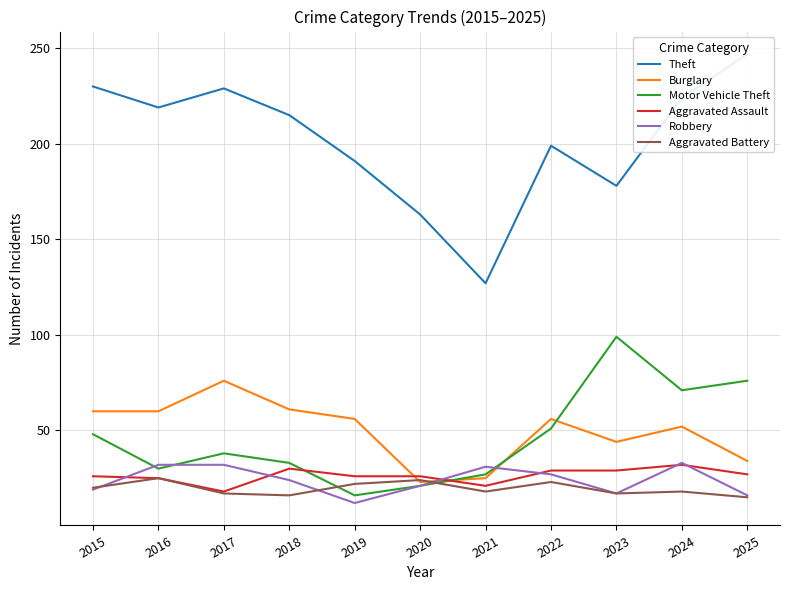

Reading left to right, transcribe all the data shown in this chart.

Theft: 2015=230	2016=219	2017=229	2018=215	2019=191	2020=163	2021=127	2022=199	2023=178	2024=224	2025=247
Burglary: 2015=60	2016=60	2017=76	2018=61	2019=56	2020=23	2021=25	2022=56	2023=44	2024=52	2025=34
Motor Vehicle Theft: 2015=48	2016=30	2017=38	2018=33	2019=16	2020=21	2021=27	2022=51	2023=99	2024=71	2025=76
Aggravated Assault: 2015=26	2016=25	2017=18	2018=30	2019=26	2020=26	2021=21	2022=29	2023=29	2024=32	2025=27
Robbery: 2015=19	2016=32	2017=32	2018=24	2019=12	2020=21	2021=31	2022=27	2023=17	2024=33	2025=16
Aggravated Battery: 2015=20	2016=25	2017=17	2018=16	2019=22	2020=24	2021=18	2022=23	2023=17	2024=18	2025=15